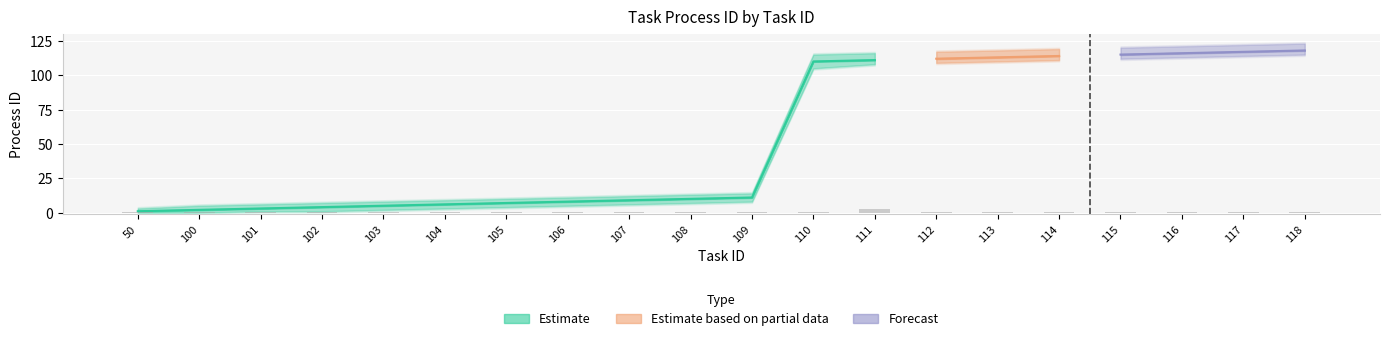

Does the chart contain any negative values?

No